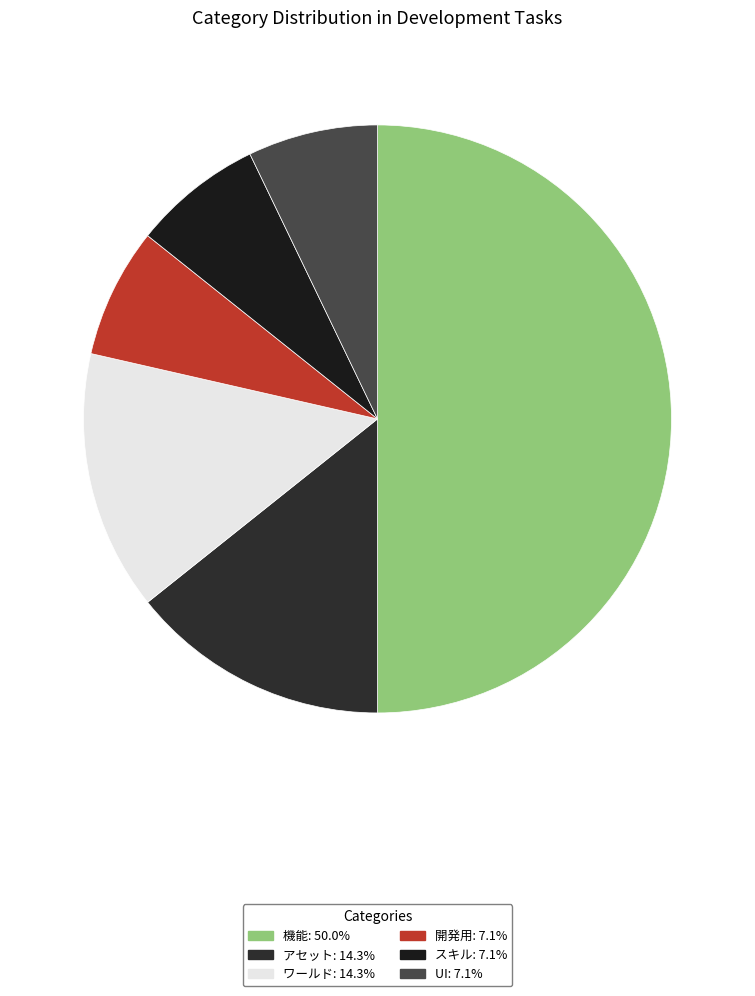

Does アセット account for over 50% of the chart?

No